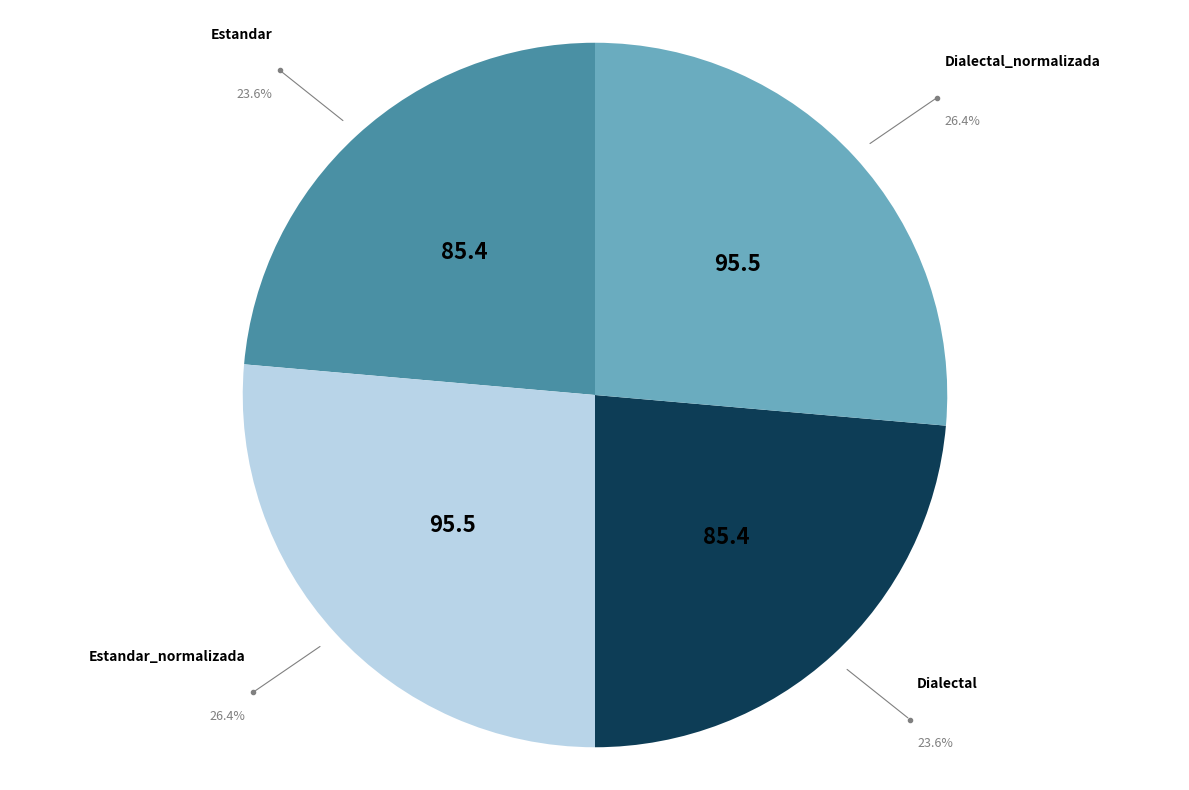

Combined, what portion of the pie is Dialectal_normalizada and Estandar?

50.0%